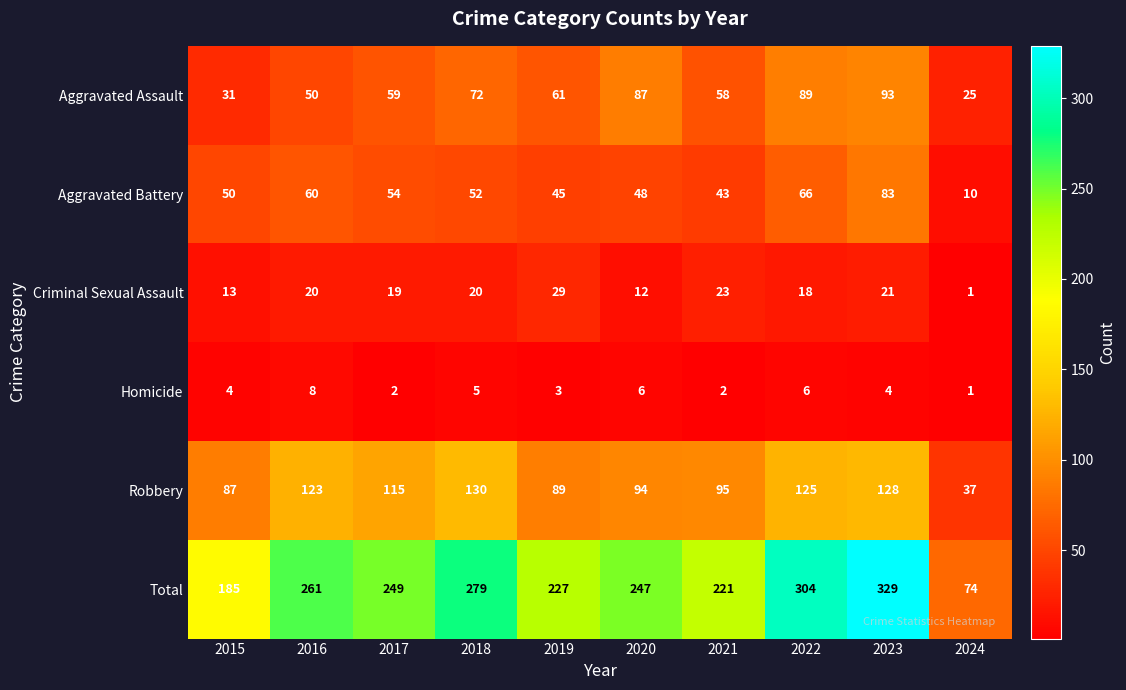

Between 2021 and 2023, which series saw the biggest shift?

Total